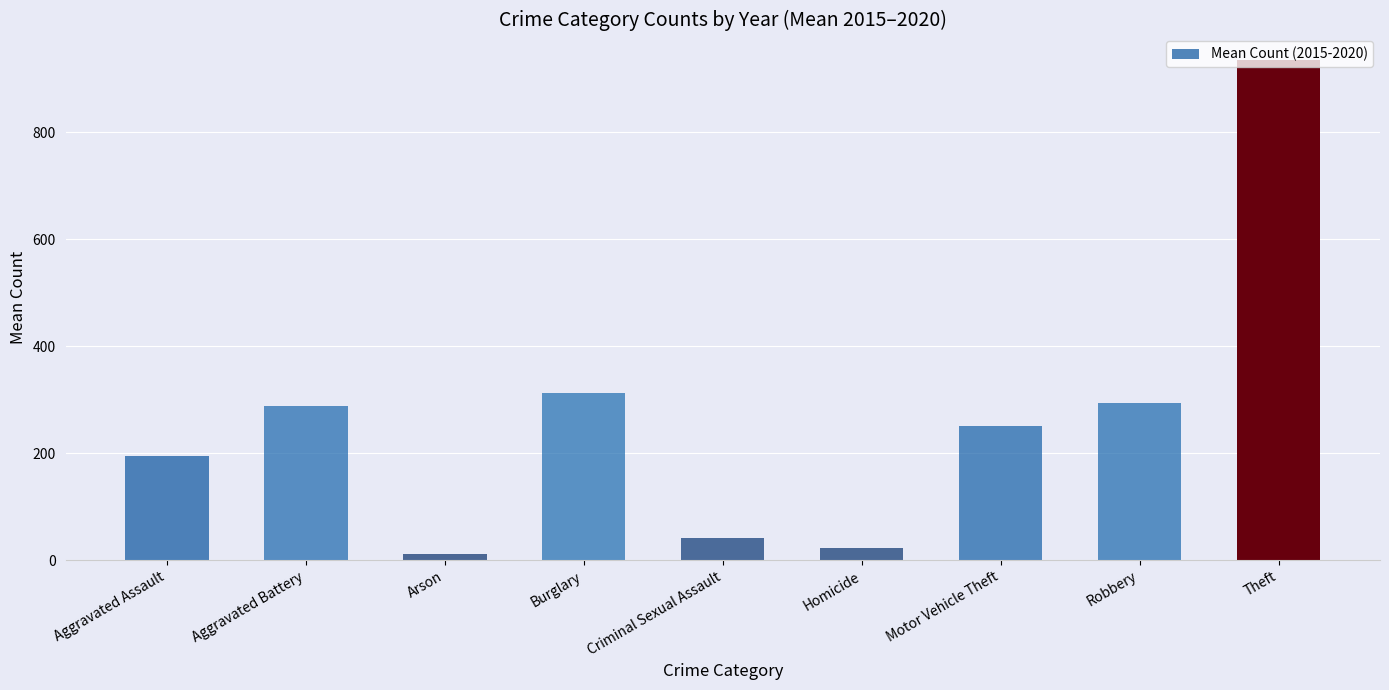

Between Arson and Burglary, which is larger?

Burglary